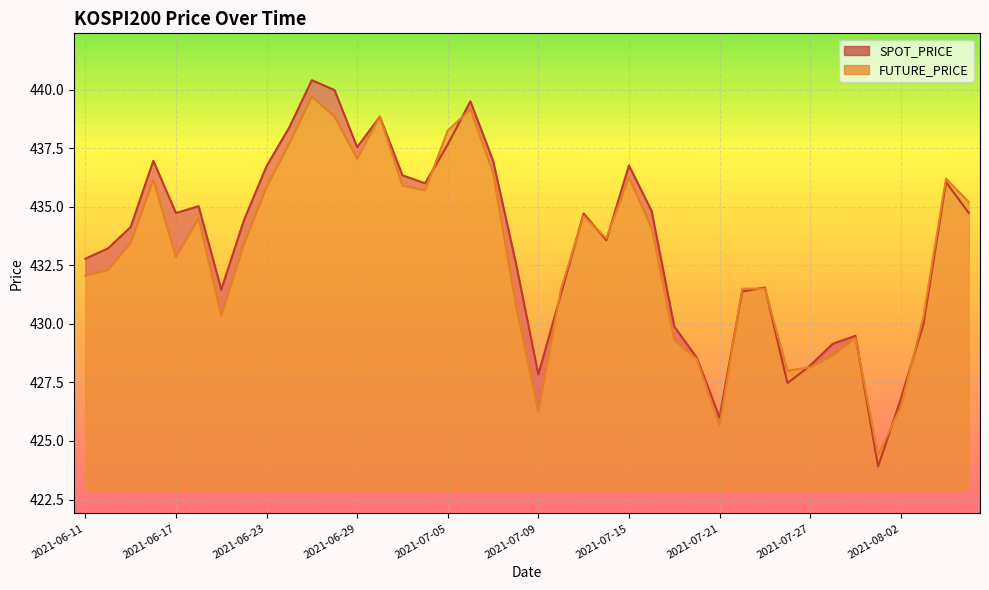

Which series has the largest total across all categories?

SPOT_PRICE